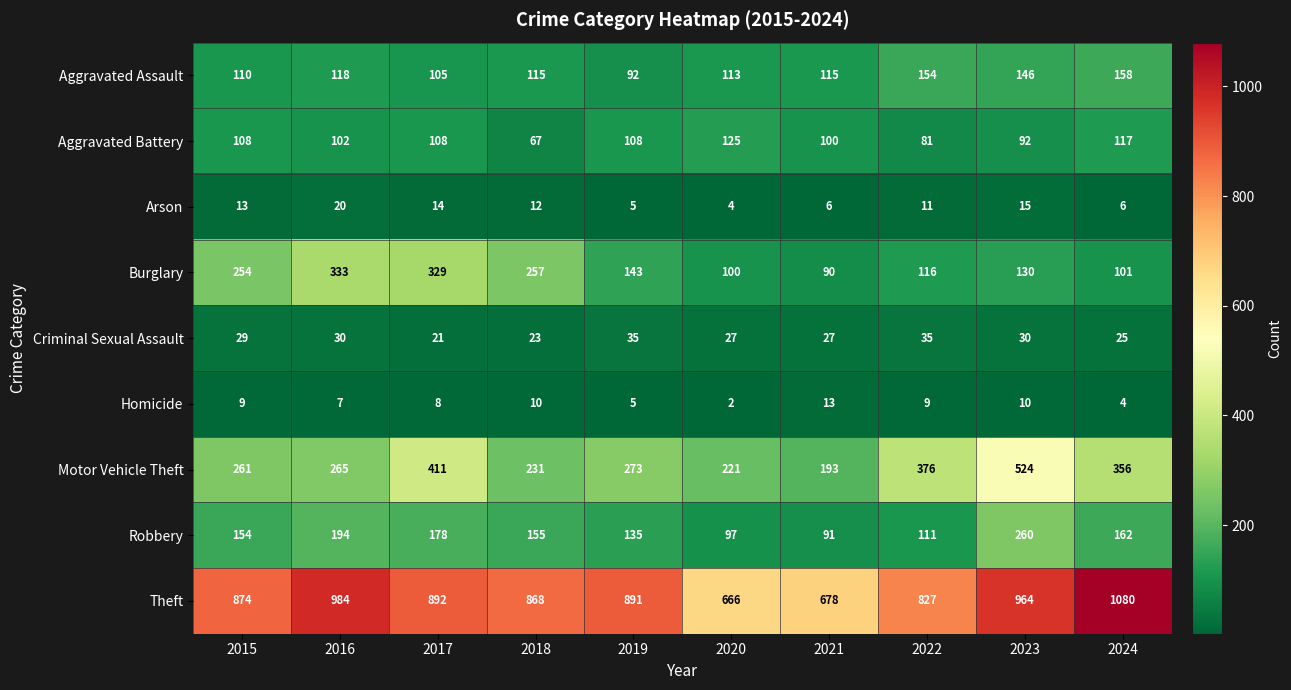

Rank the series at 2016 from highest to lowest value.

Theft, Burglary, Motor Vehicle Theft, Robbery, Aggravated Assault, Aggravated Battery, Criminal Sexual Assault, Arson, Homicide